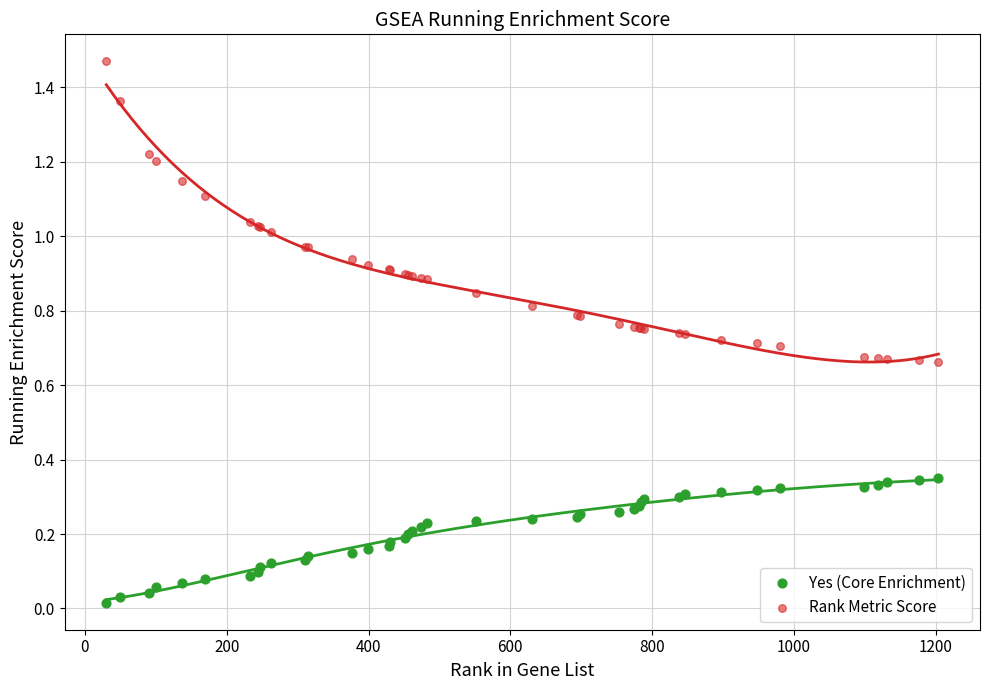

Which series contains the highest Y value?

Rank Metric Score